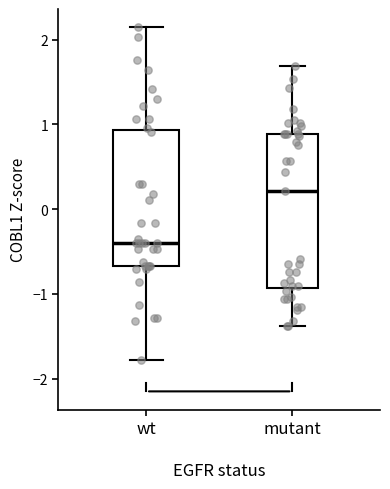

Reading left to right, read every box against the y-axis: the position of its median line, the range the box covers, and the ends of its whiskers. The values are not printed on the chart, so give them approximately, as read against the axis.

wt: median -0.4, box -0.7 to 0.9, whiskers -1.8 to 2.1
mutant: median 0.2, box -0.9 to 0.9, whiskers -1.4 to 1.7